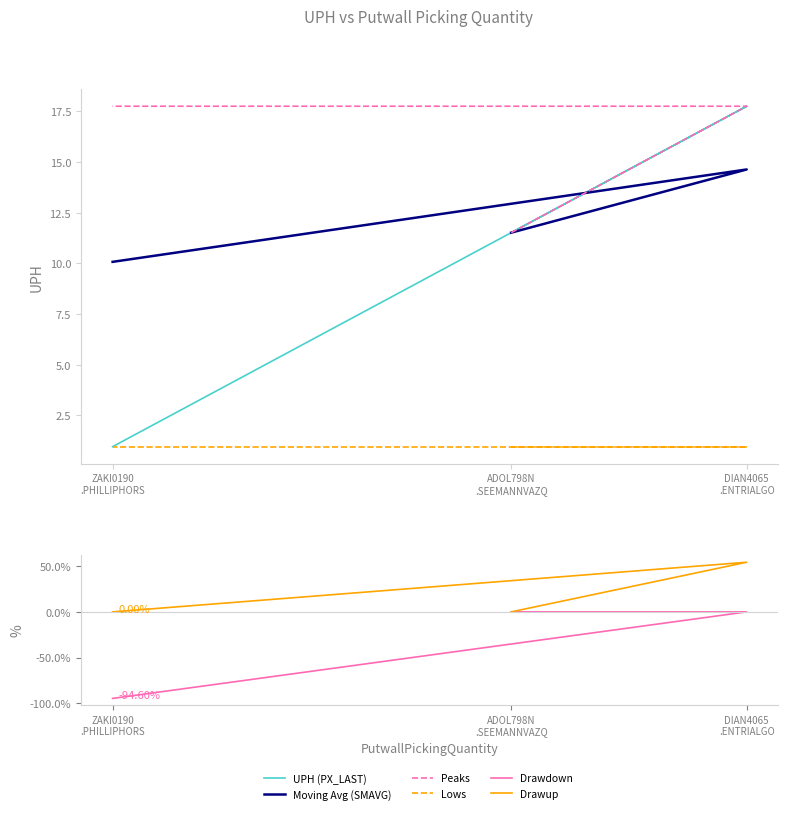

Rank the series by their maximum value, from highest to lowest.

UPH (PX_LAST), Peaks, Moving Avg (SMAVG), Lows, Drawup, Drawdown